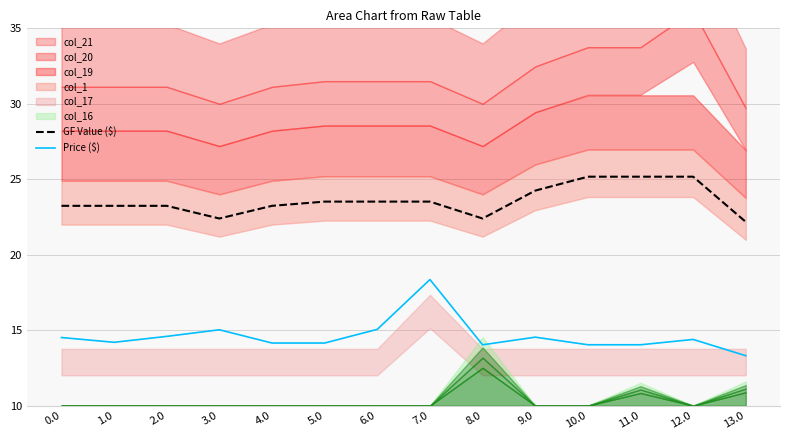

Reading right to left, transcribe all the data shown in this chart.

GF Value ($): 22.2	25.2	25.2	25.2	24.2	22.4	23.5	23.5	23.5	23.2	22.4	23.2	23.2	23.2
Price ($): 13.3	14.4	14.0	14.0	14.5	14.0	18.4	15.1	14.1	14.1	15.0	14.6	14.2	14.5